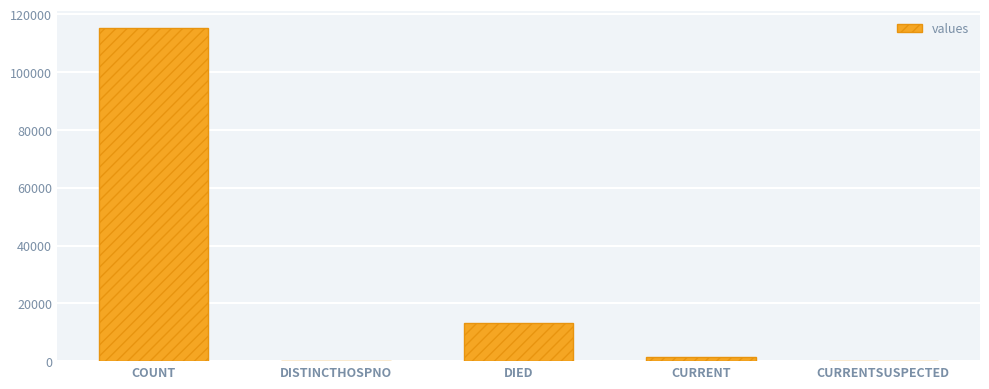

Is it true that the value at DIED is 23843?

False